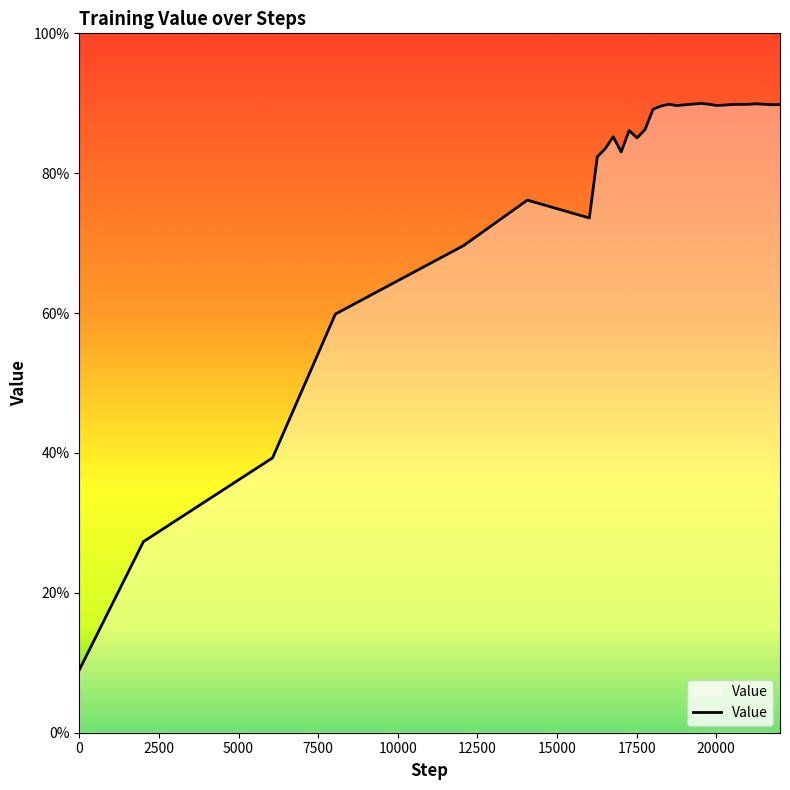

Where is the first local maximum?

14067